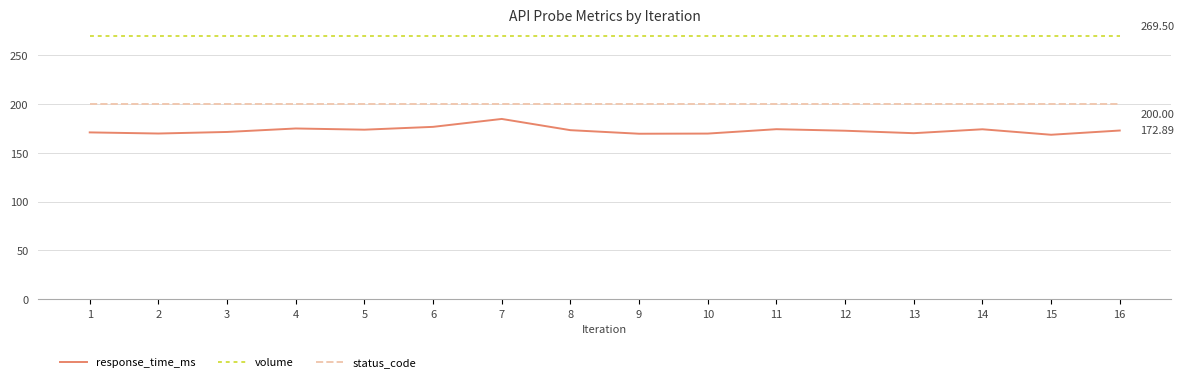

How many categories are shown in the chart?

16